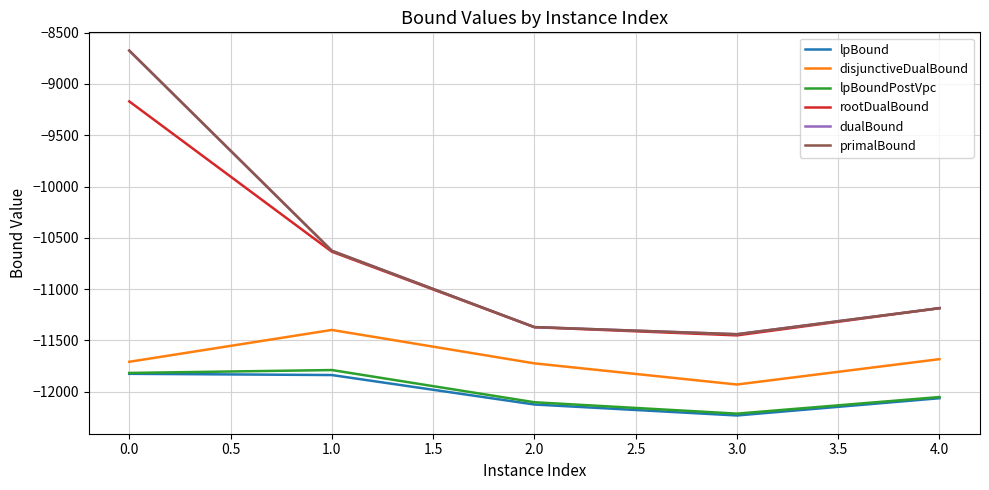

What is the spread (max minus min) of values at 0.0?

3150.3